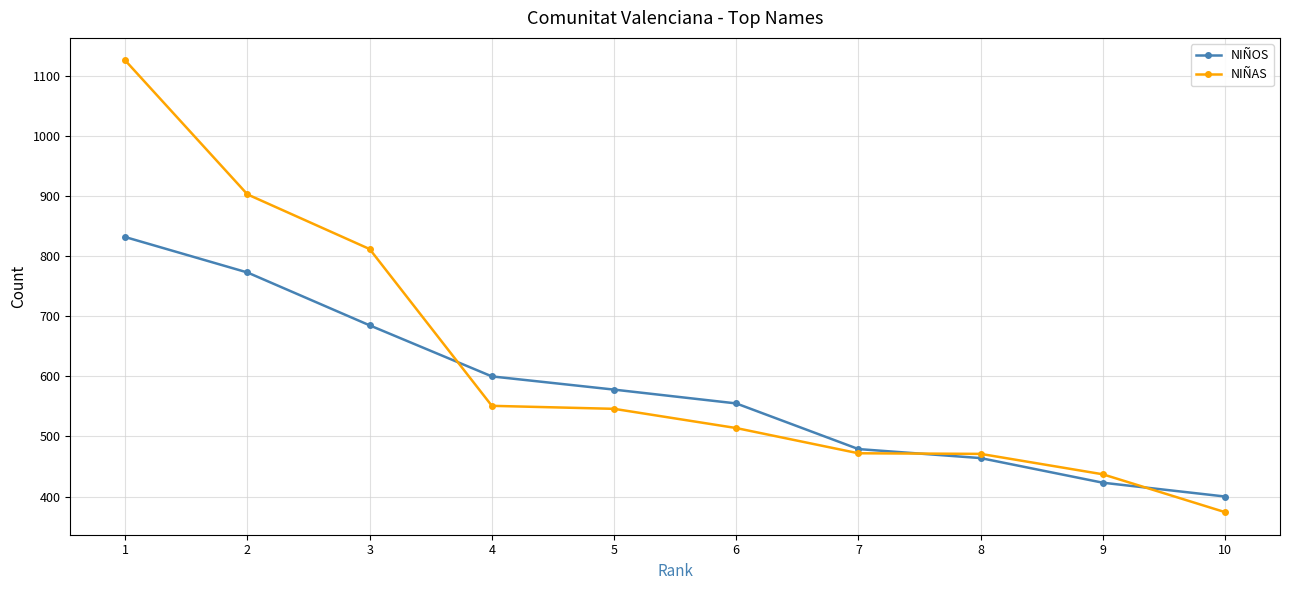

List the series in order of their peak value, highest first.

NIÑAS, NIÑOS